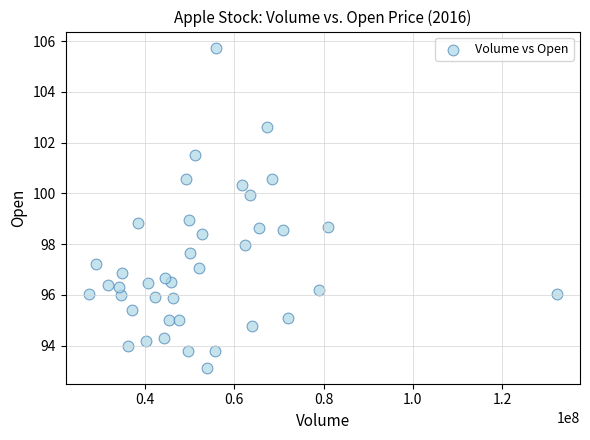

What is the range of Y values (max minus min)?

12.6